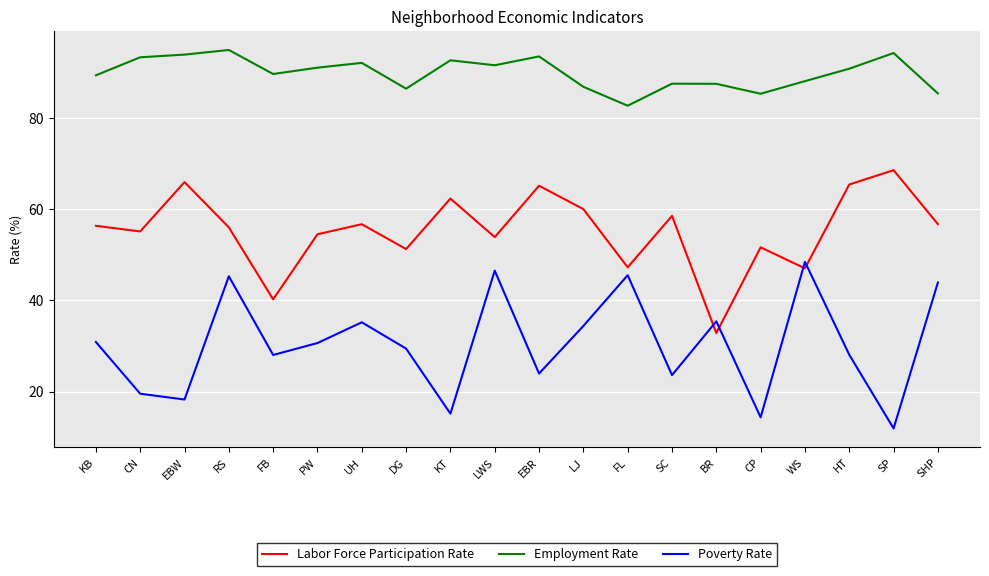

At which category is the sum across all series the highest?

RS